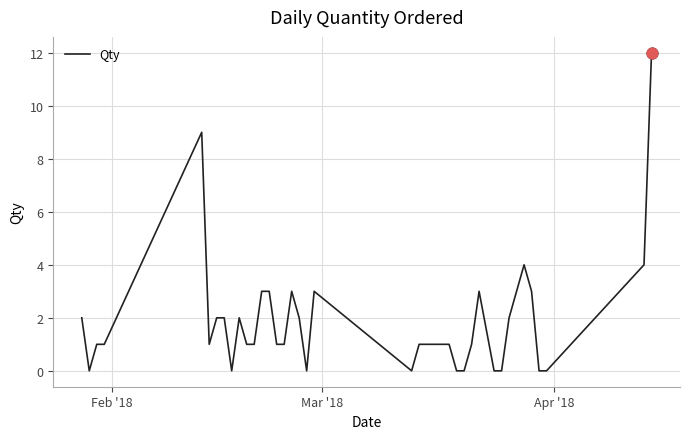

What is the difference between the maximum and minimum values?

12